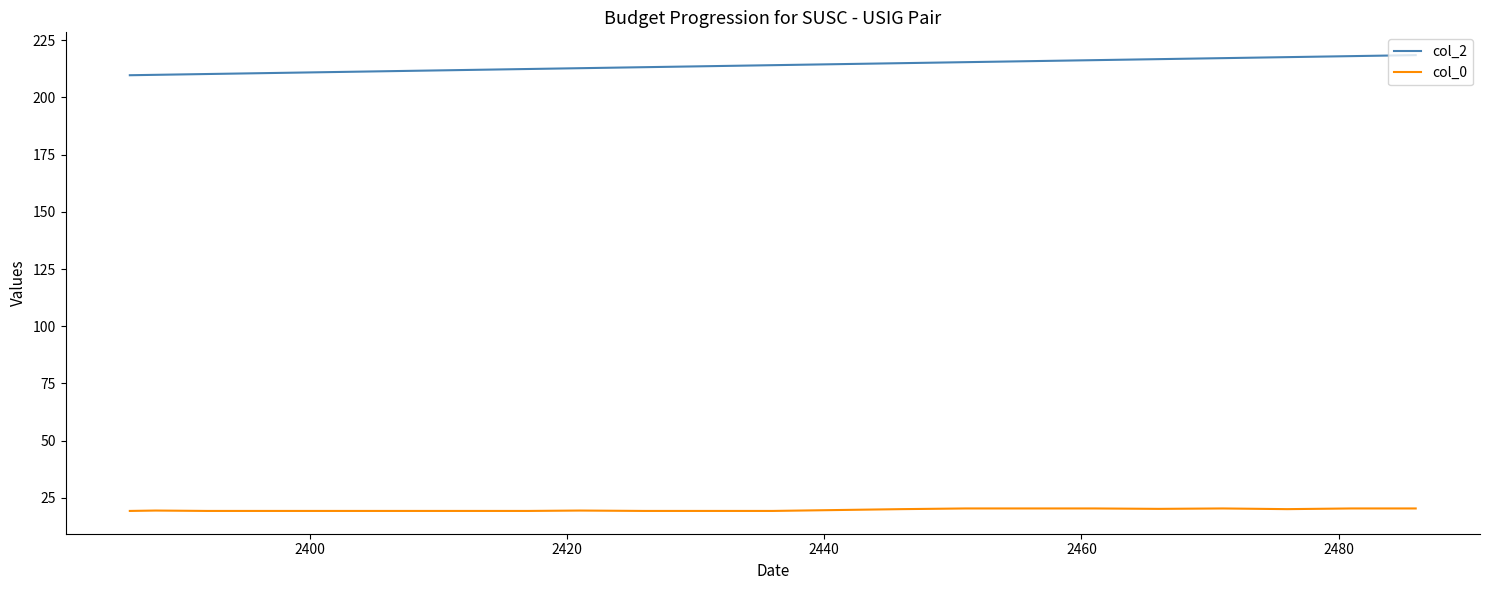

Rank the series by their maximum value, from highest to lowest.

col_2, col_0